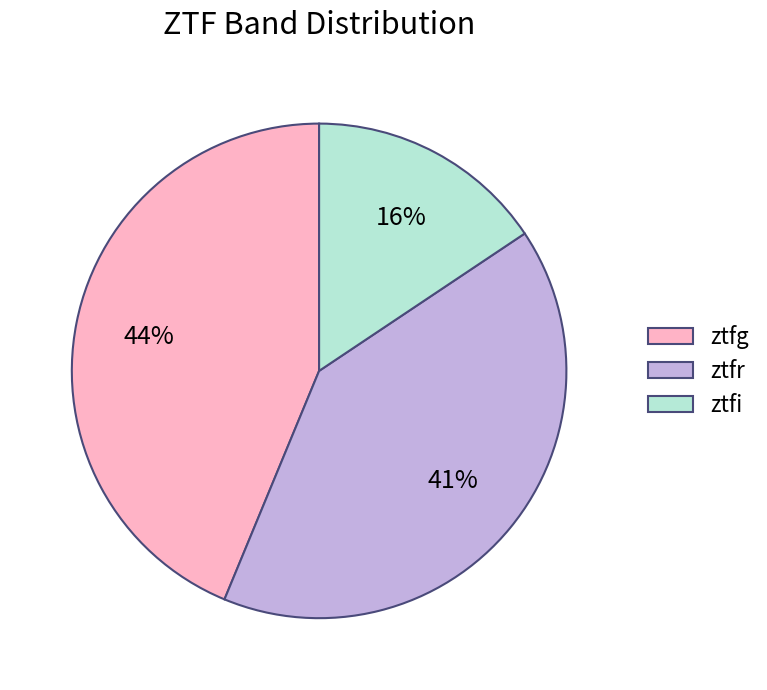

To the nearest percent, what is the difference between the largest and smallest slice percentages?

28%